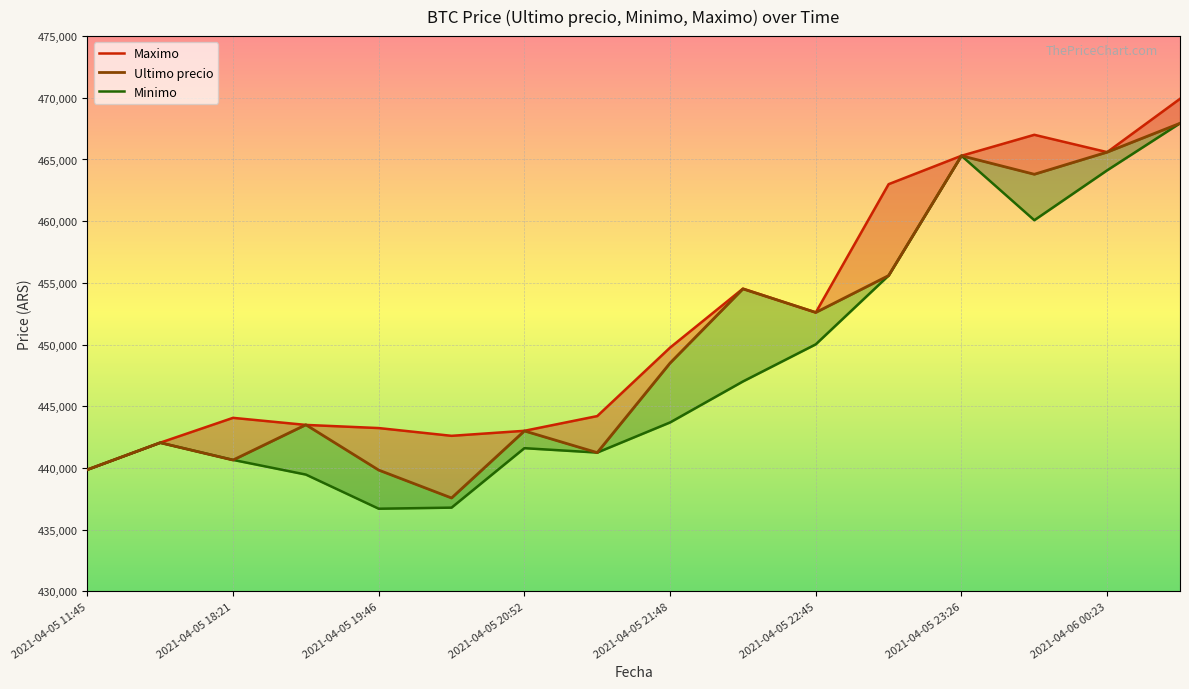

True or false: Maximo and Minimo intersect in this chart.

False